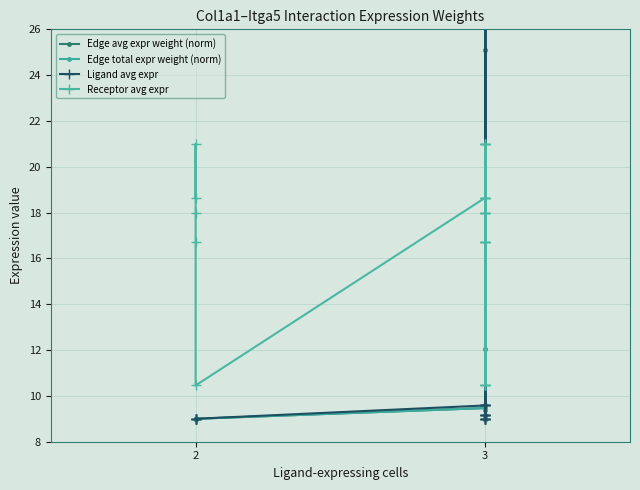

What is the label of the 8th point from the right?

17